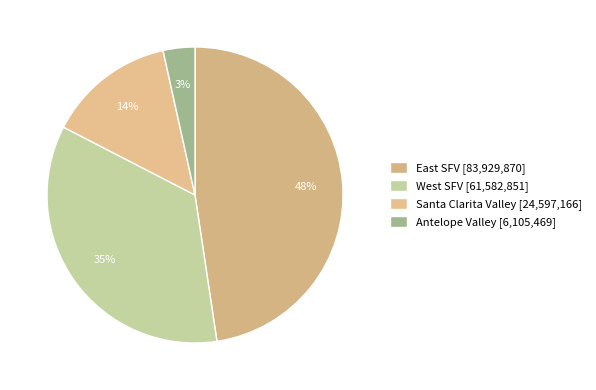

Does East SFV account for over 50% of the chart?

No